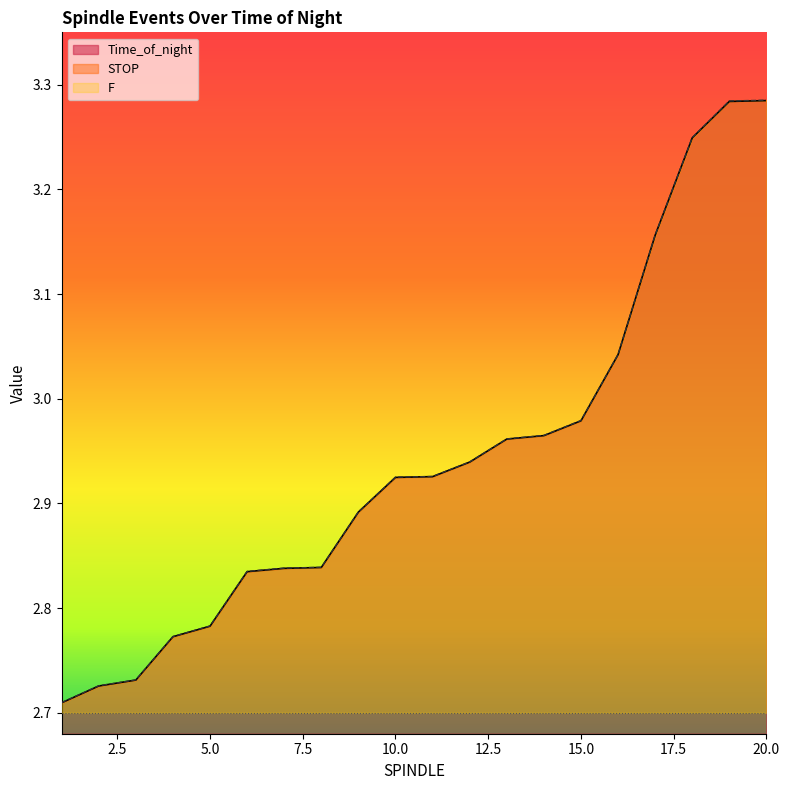

What is the lowest value of the Time_of_night series?

2.7